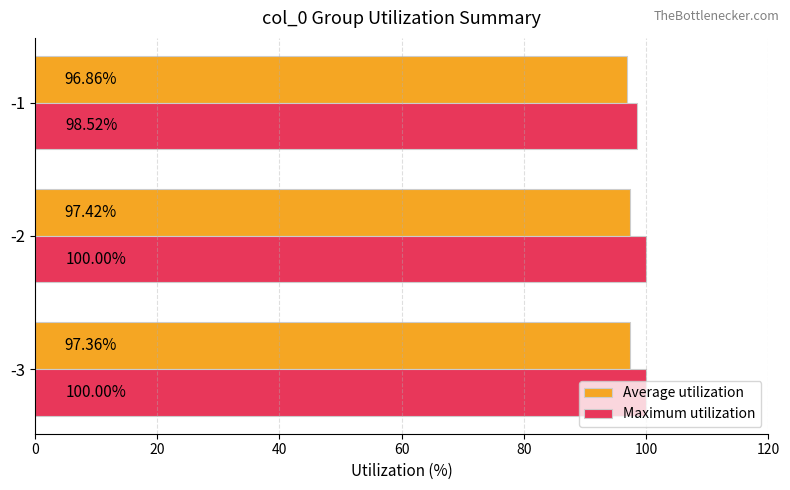

Which series changed the most between -3 and -1?

Maximum utilization